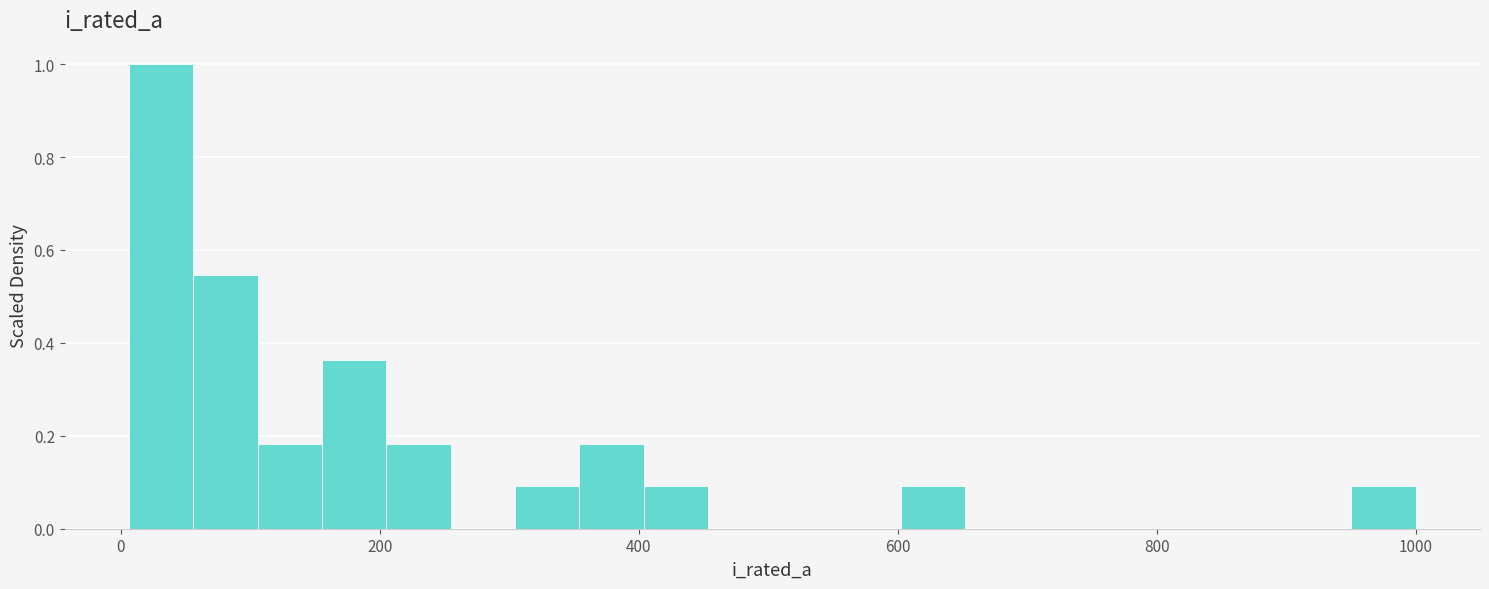

Around what value on the x-axis is the tallest bar? Give the approximate position of its centre, as read against the axis.

40